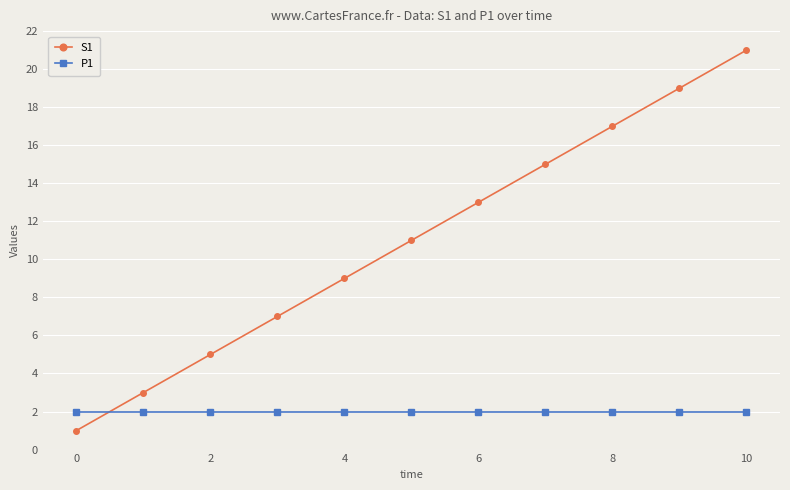

What is the average value of the P1 series?

2